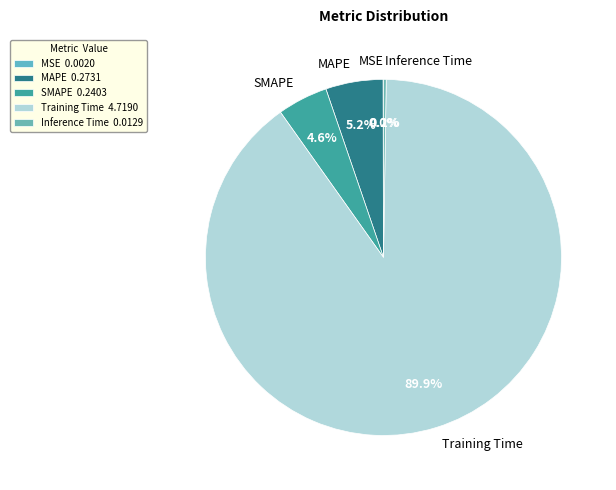

How much of the chart is everything except MAPE?

94.8%